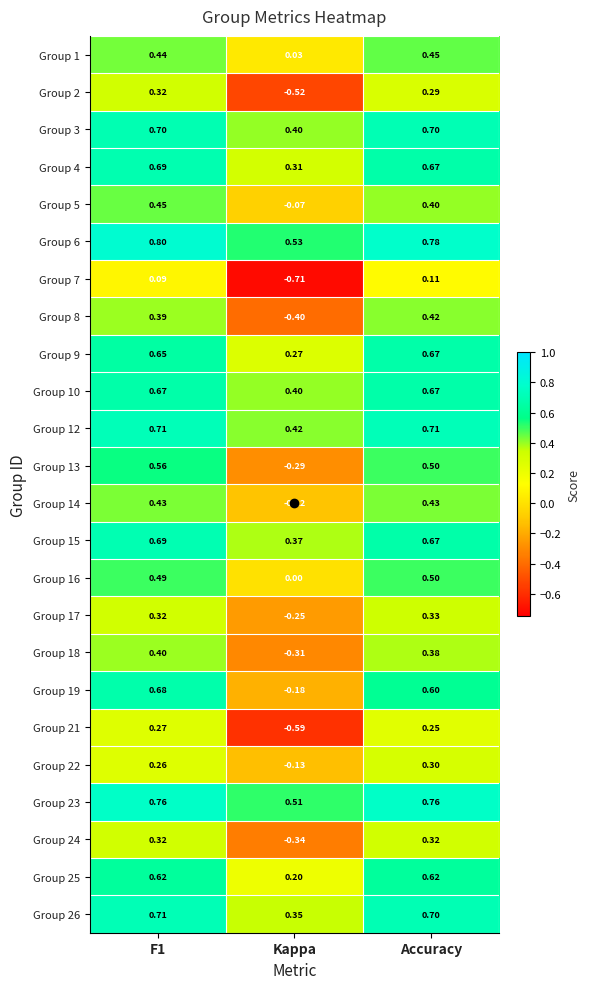

At how many categories does at least one series exceed 0?

3